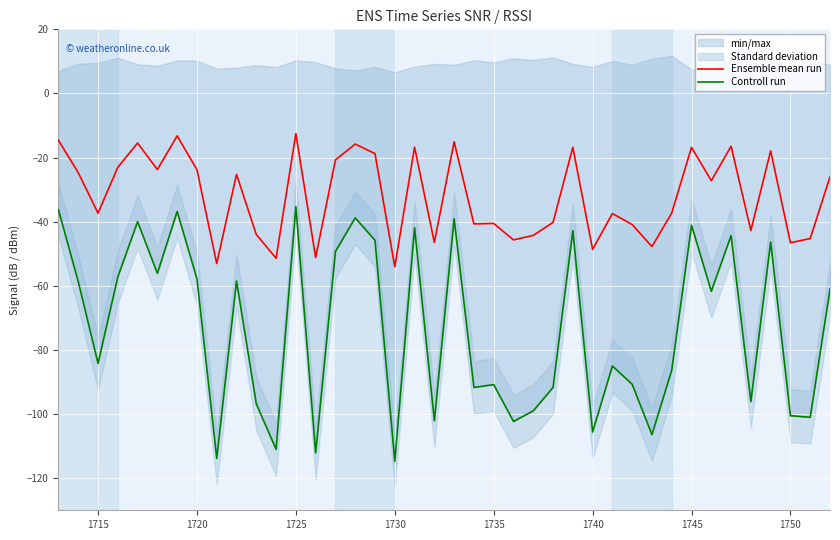

What is the highest value of the Ensemble mean run series?

-12.5